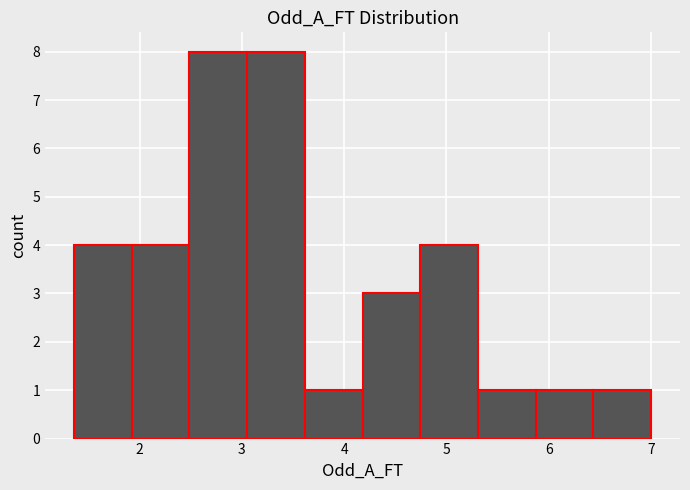

What is the height of the bar covering 2.5 to 3.1 on the x-axis? Neither the bar edges nor the heights are printed on the chart, so give them approximately, as read against the axes.

8